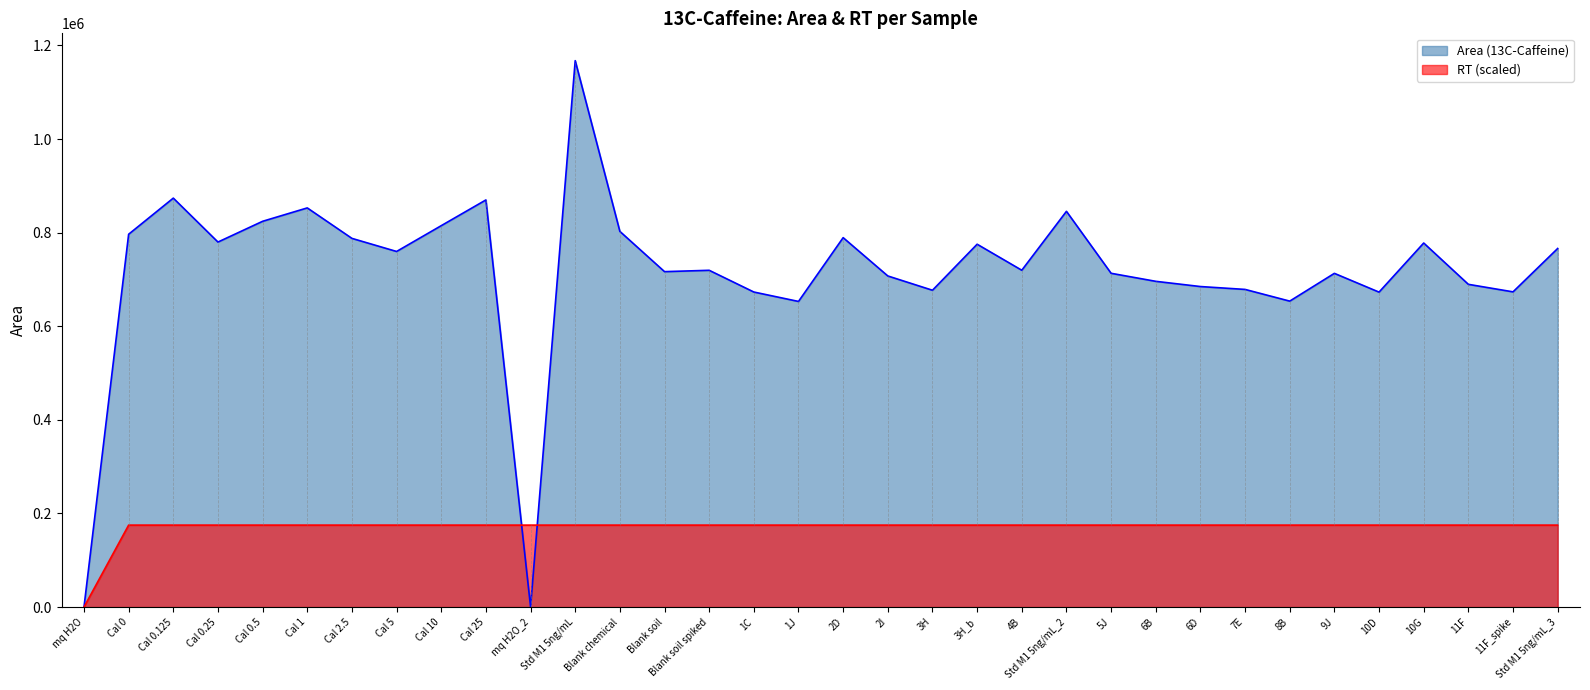

How many values in the RT series exceed 175138?

33